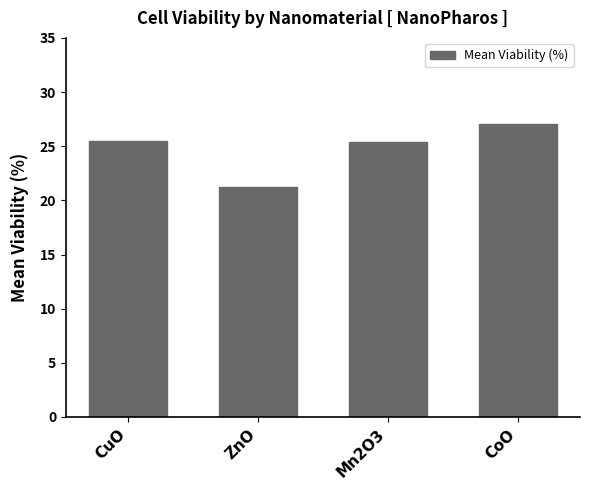

What value does the data have at ZnO?

21.3